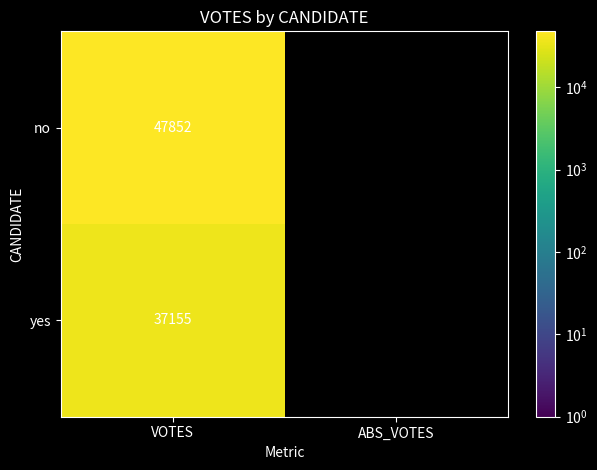

Count the number of categories in the chart.

2